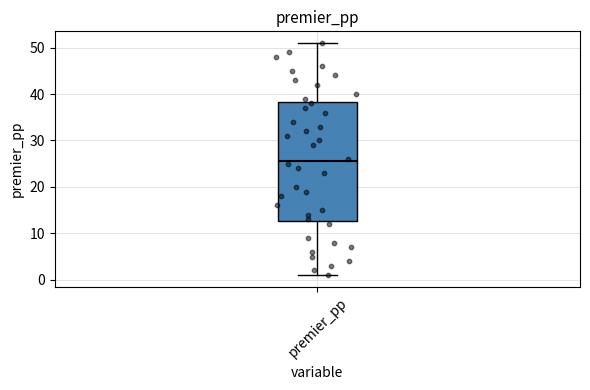

Read this box plot against the y-axis: the position of the median line, the range covered by the box, and the ends of both whiskers. The values are not printed on the chart, so give them approximately, as read against the axis.

median 26, box 13 to 38, whiskers 1 to 51